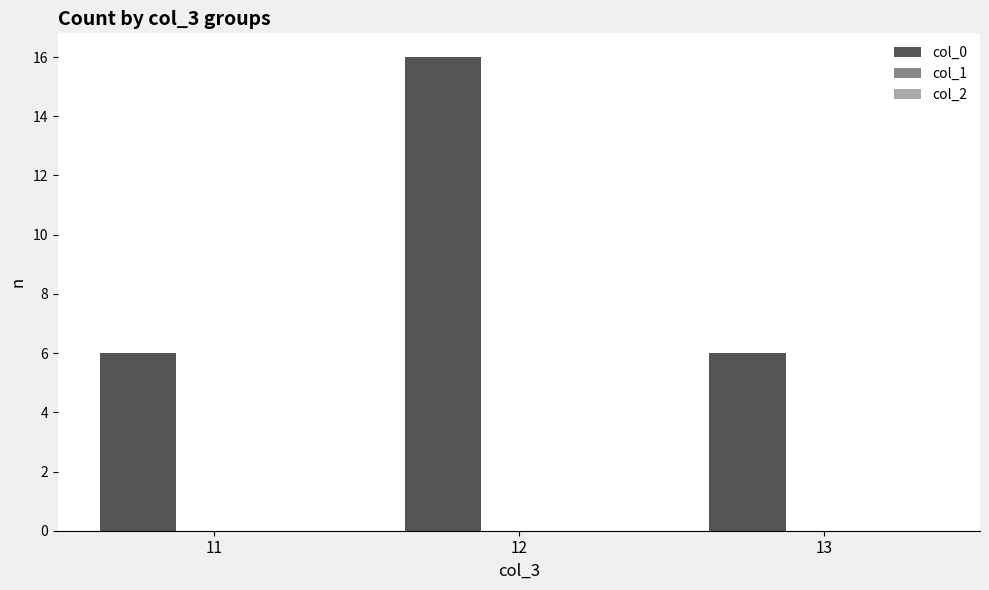

What is the ratio of the value at 12 to the value at 13?

2.7